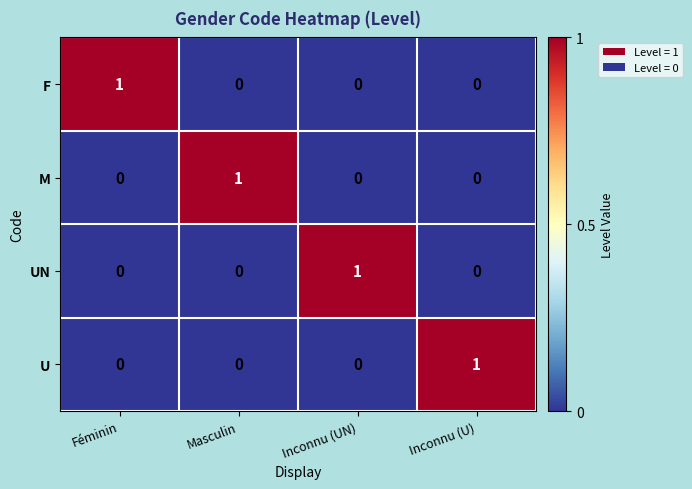

How many UN values are between 0 and 1?

4